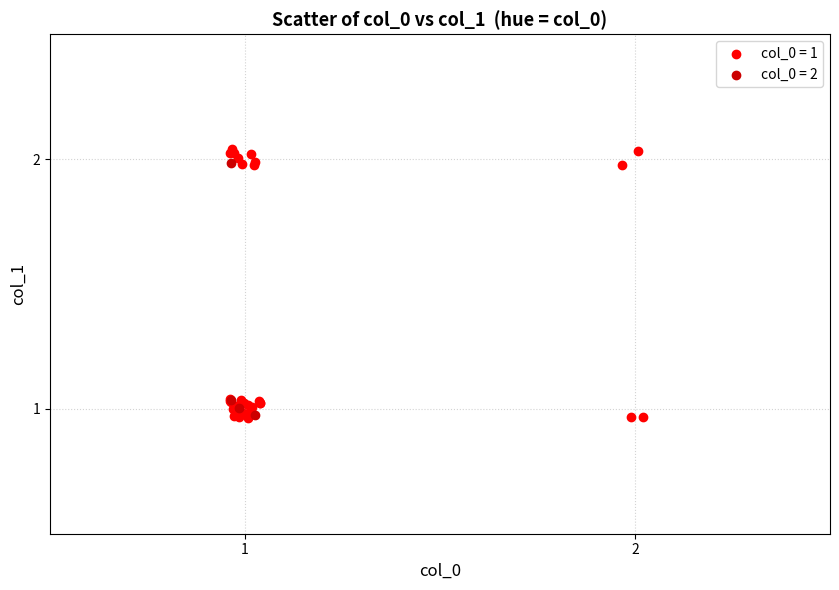

Which series has the largest Y range (max minus min)?

col_0 = 1